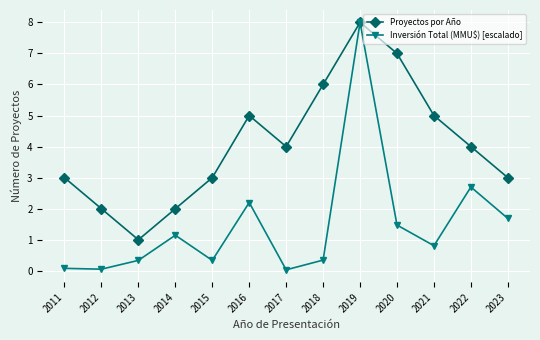

The value of Inversión Total (MMU$) [escalado] at 2022 is 2.7. True or false?

True